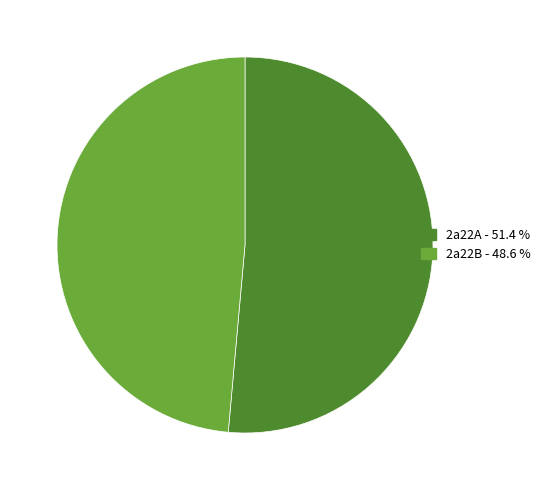

Does 2a22B - 48.6 % account for over 50% of the chart?

No